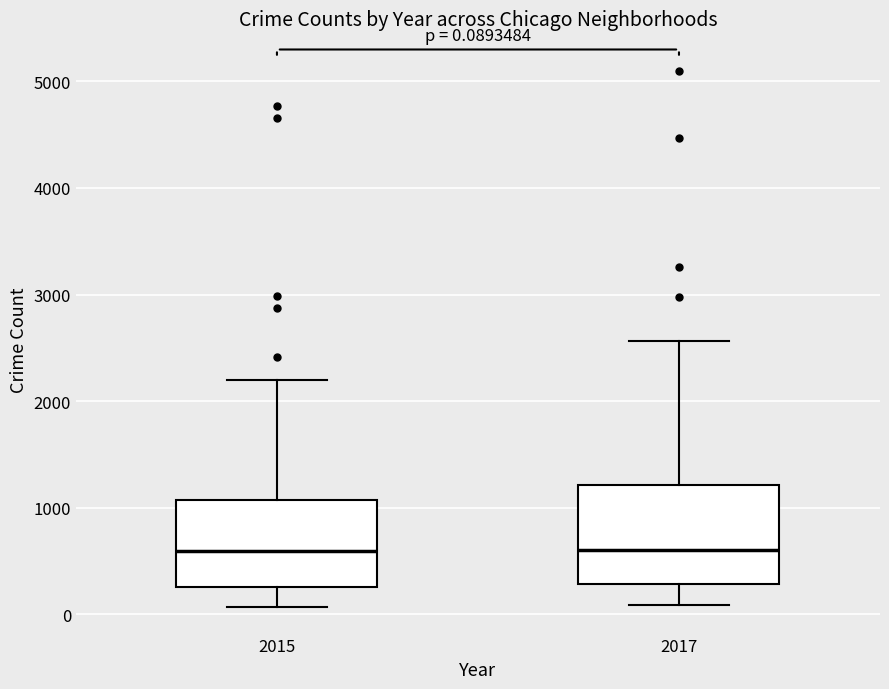

Comparing the boxes themselves (not the whiskers), which one is the tallest?

2017